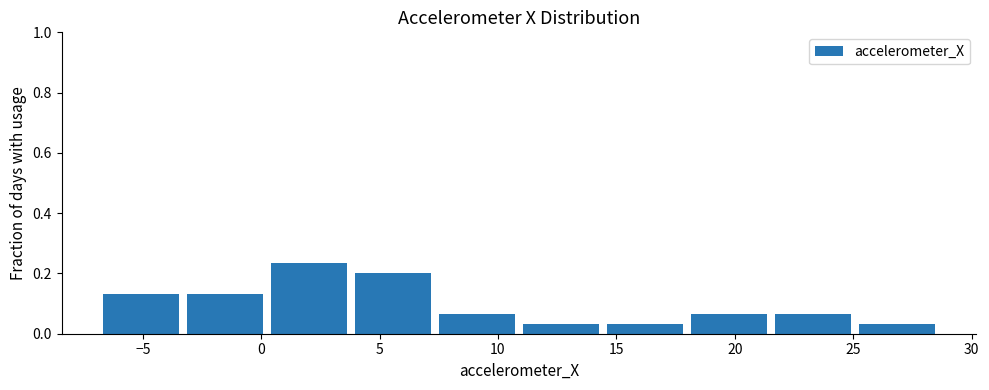

Reading left to right, transcribe this chart: for each bar, give the range it covers on the x-axis and its height. Neither the bar edges nor the heights are printed on the chart, so give them approximately, as read against the axes.

-7.0 to -3.5: 0.14
-3.5 to 0.0: 0.14
0.0 to 4.0: 0.24
4.0 to 7.5: 0.20
7.5 to 11.0: 0.06
11.0 to 14.5: 0.04
14.5 to 18.0: 0.04
18.0 to 21.5: 0.06
21.5 to 25.0: 0.06
25.0 to 28.5: 0.04